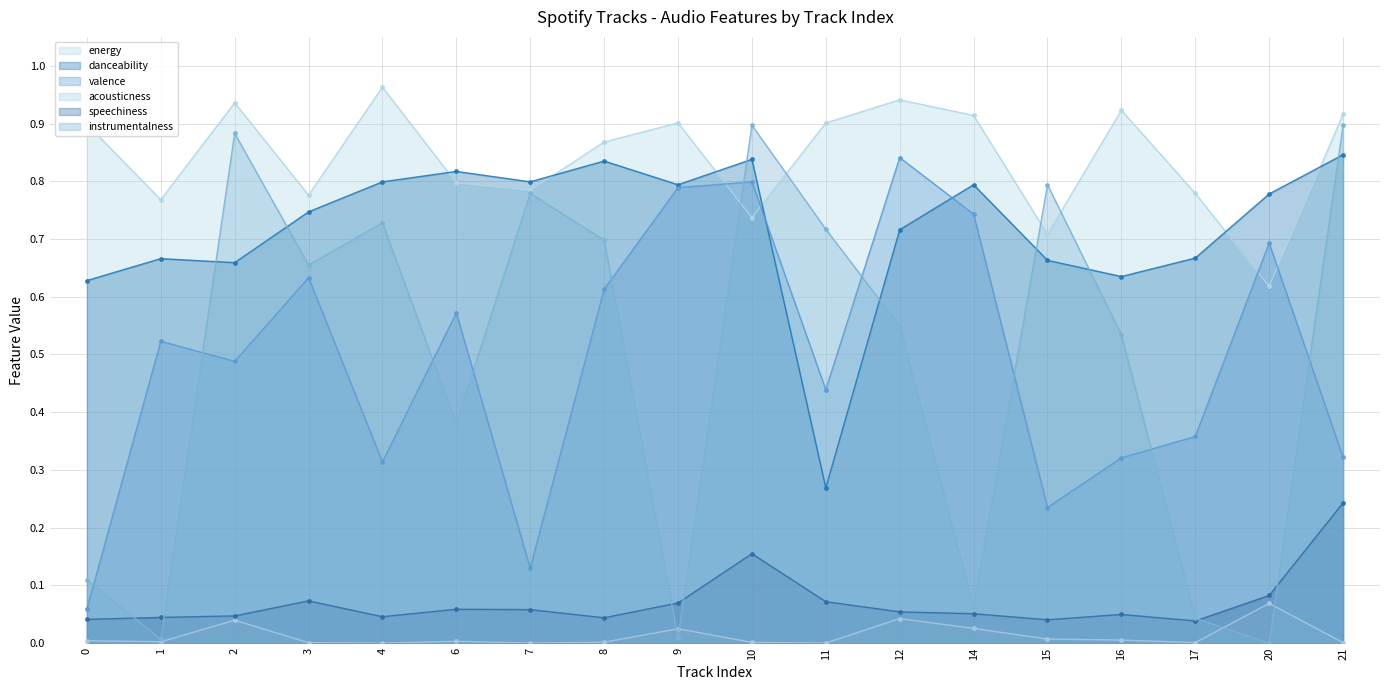

How many intersections are there between energy and danceability?

6